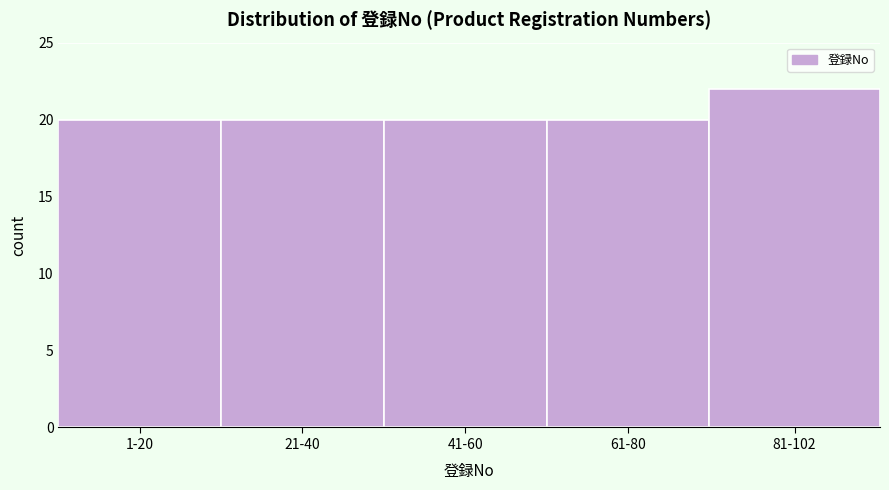

Reading right to left, extract all data points from this chart.

22	20	20	20	20